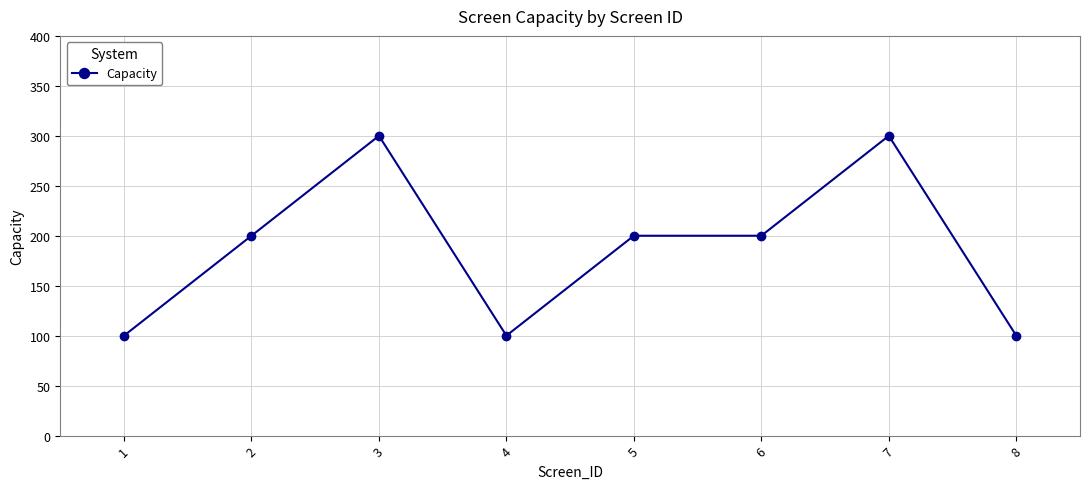

Count the number of categories in the chart.

8